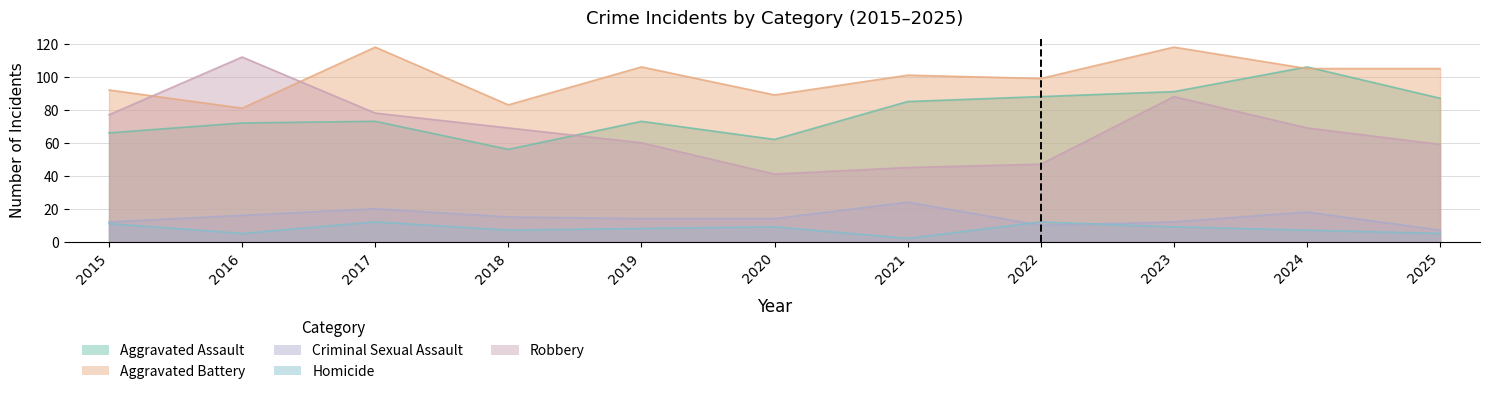

What is the average value of the Aggravated Battery series?

100